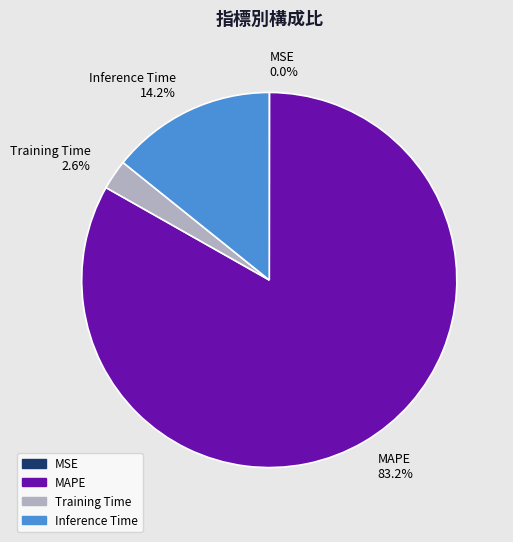

To the nearest percent, what is the average slice percentage?

25%